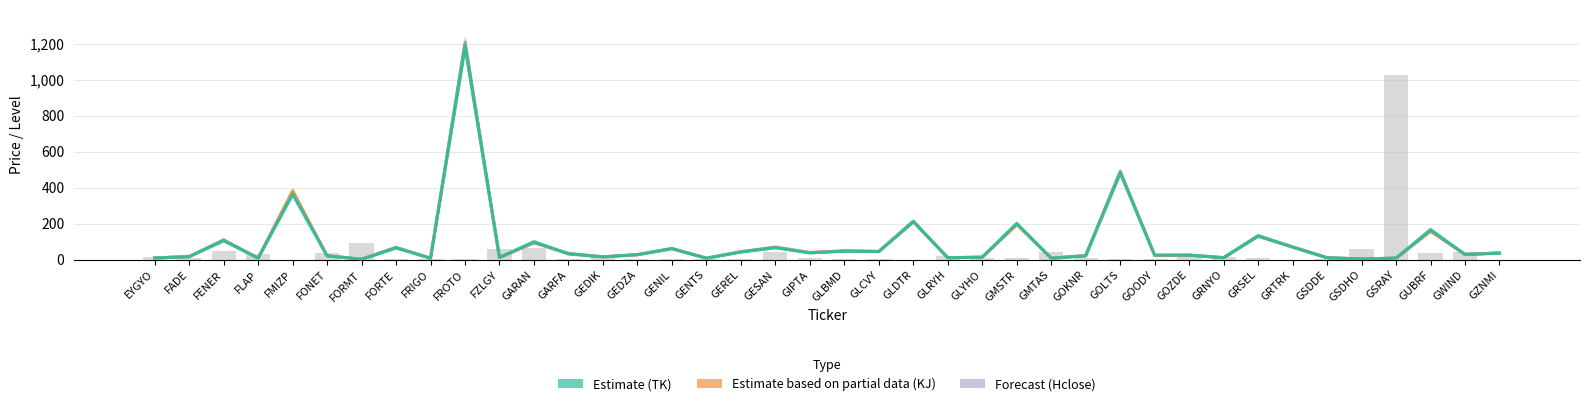

How many data points in Estimate (TK) are above 29?

20